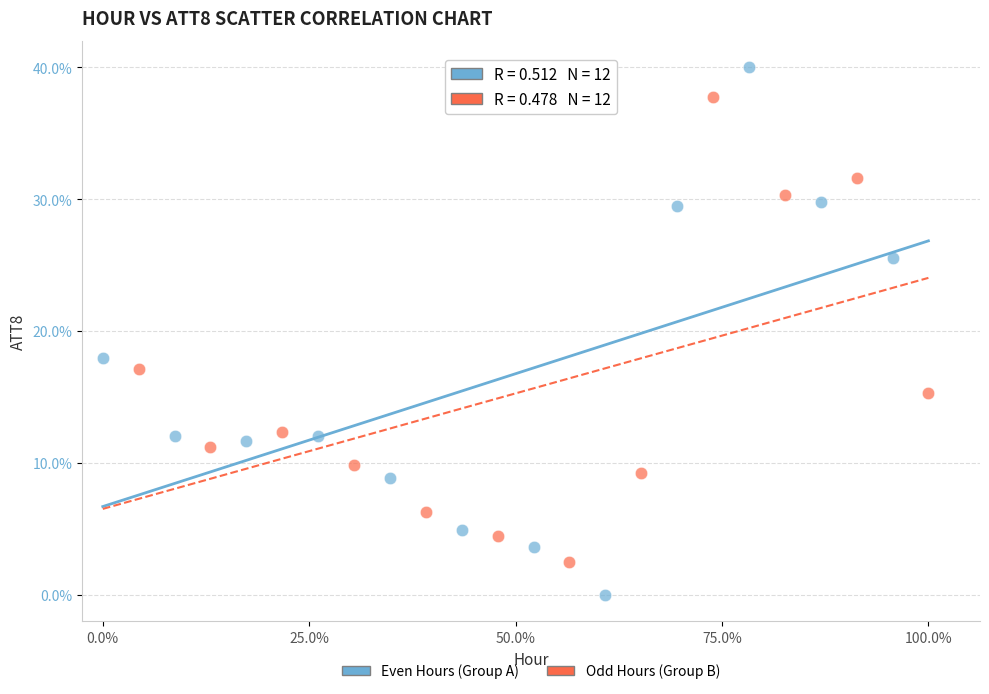

Which series contains the highest Y value?

Even Hours (Group A)